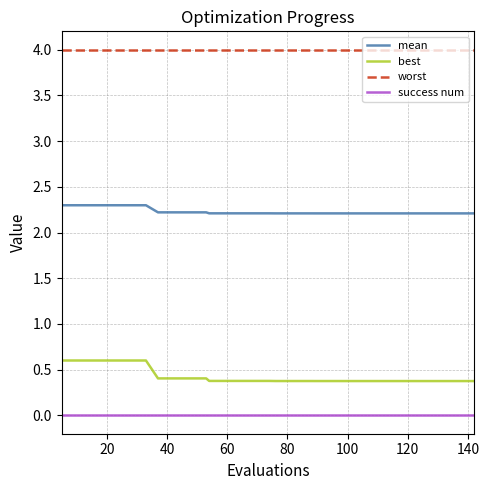

Which series has the largest total across all categories?

worst